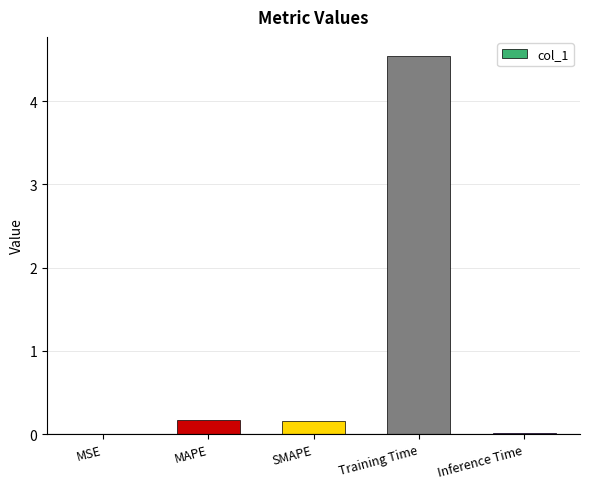

What is the greatest value displayed?

4.5